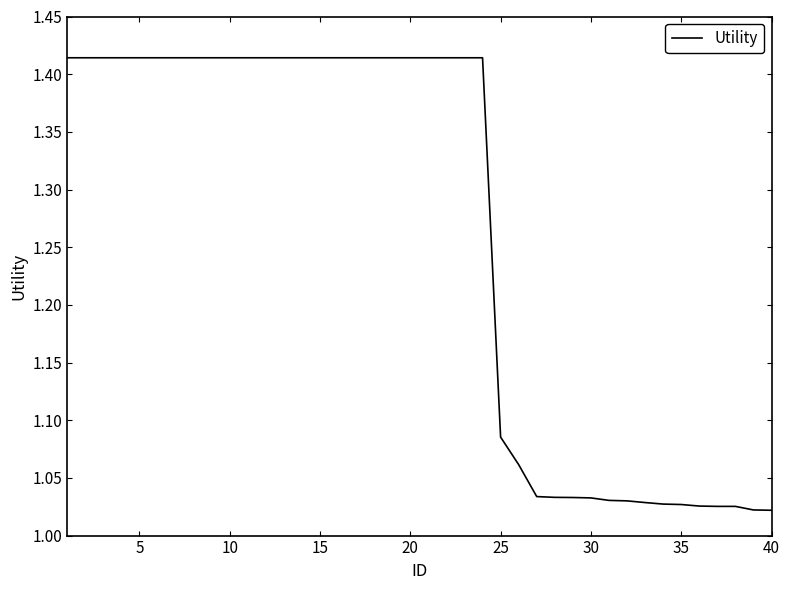

What is the difference between the maximum and minimum values?

0.4